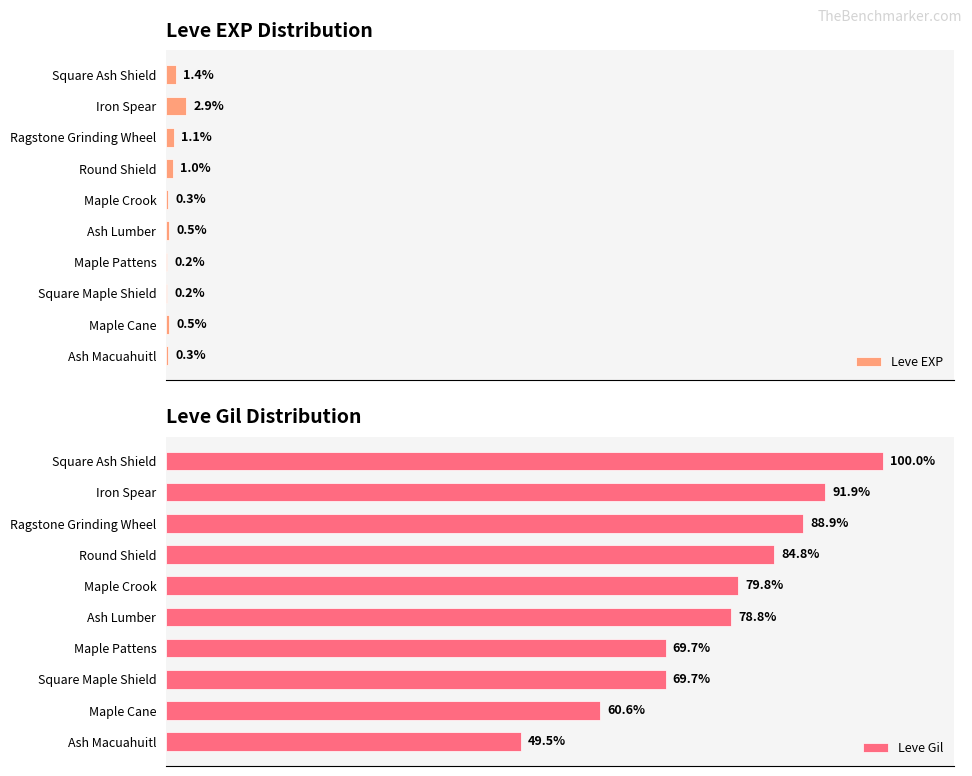

Where is Leve EXP nearest to the value 1?

Round Shield